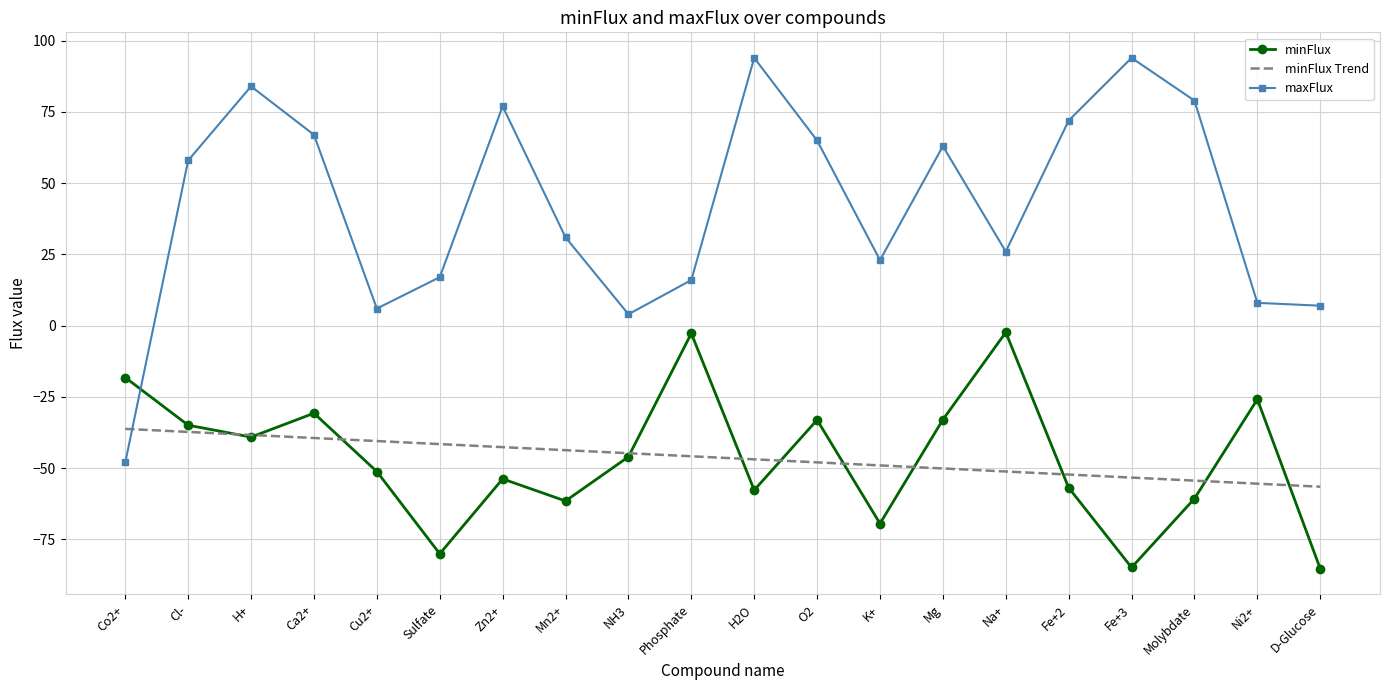

List the series in order of their peak value, lowest first.

minFlux Trend, minFlux, maxFlux